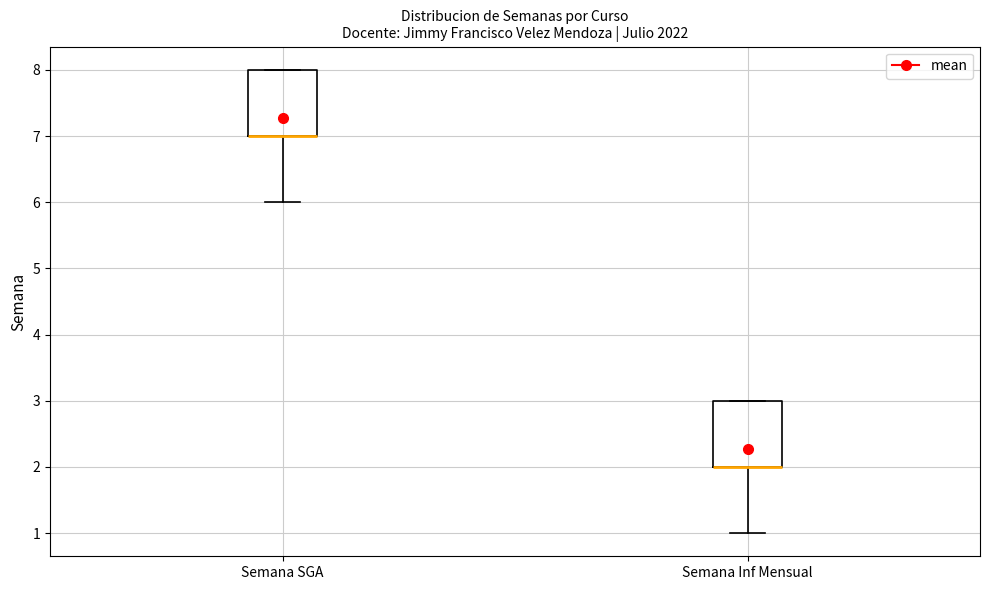

Where is the lower edge of the box for Semana Inf Mensual on the y-axis? The values are not printed on the chart, so give them approximately, as read against the axis.

2